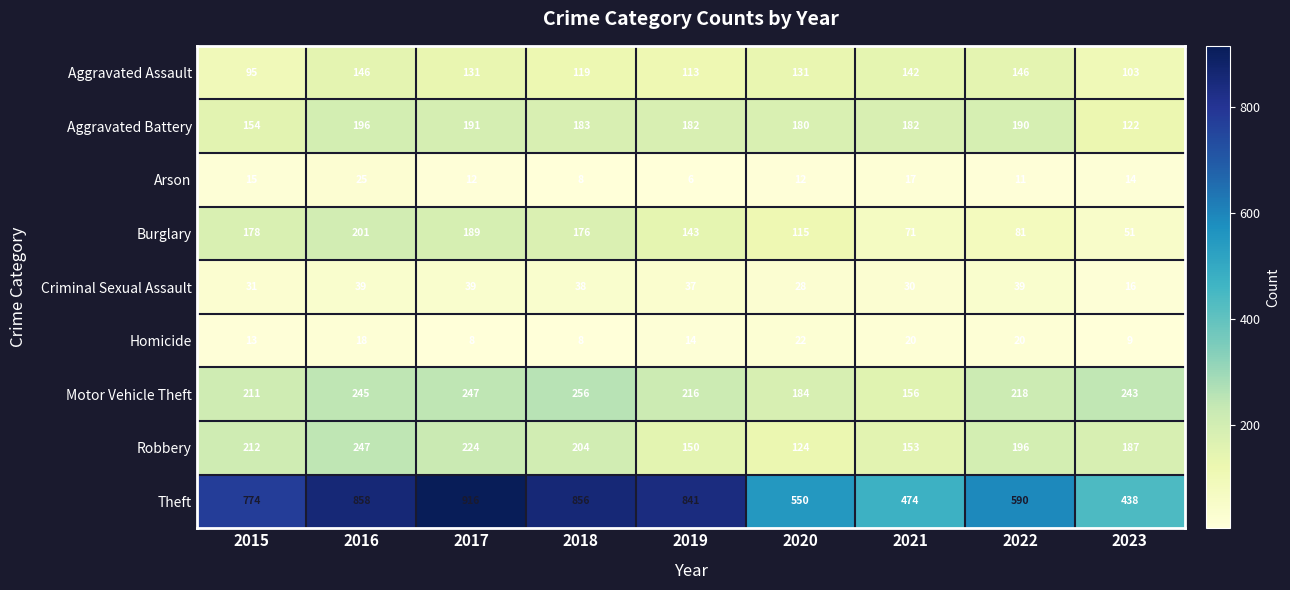

What is the difference between the maximum and minimum values in the Homicide series?

14